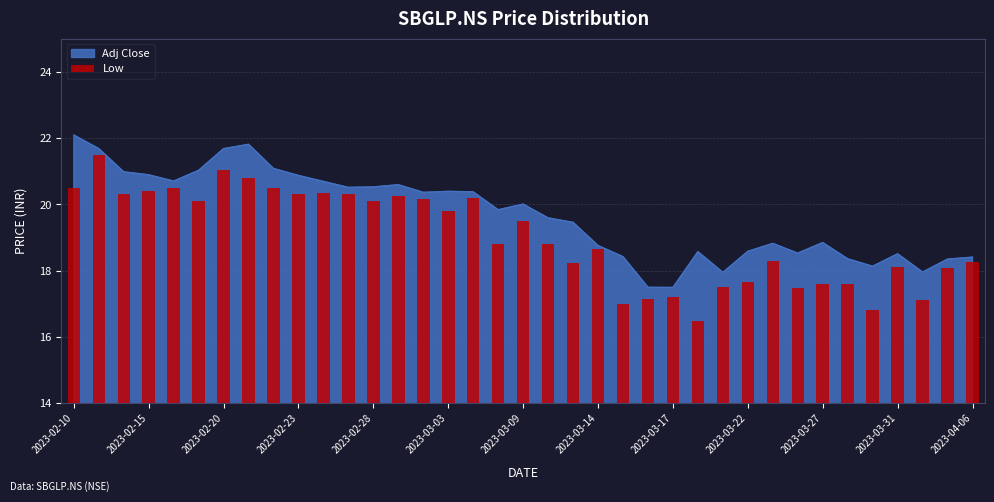

What is the lowest value of the Adj Close series?

17.5